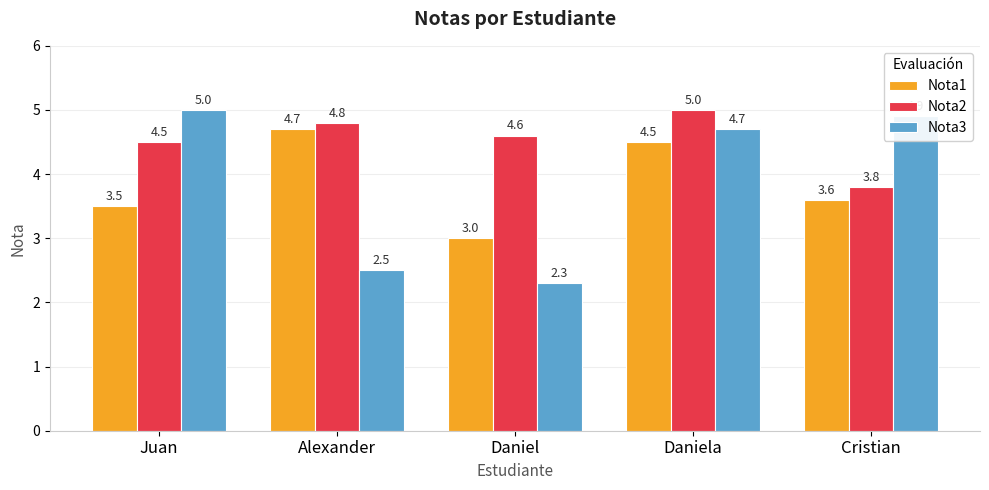

What is the average value of the Nota1 series?

3.9